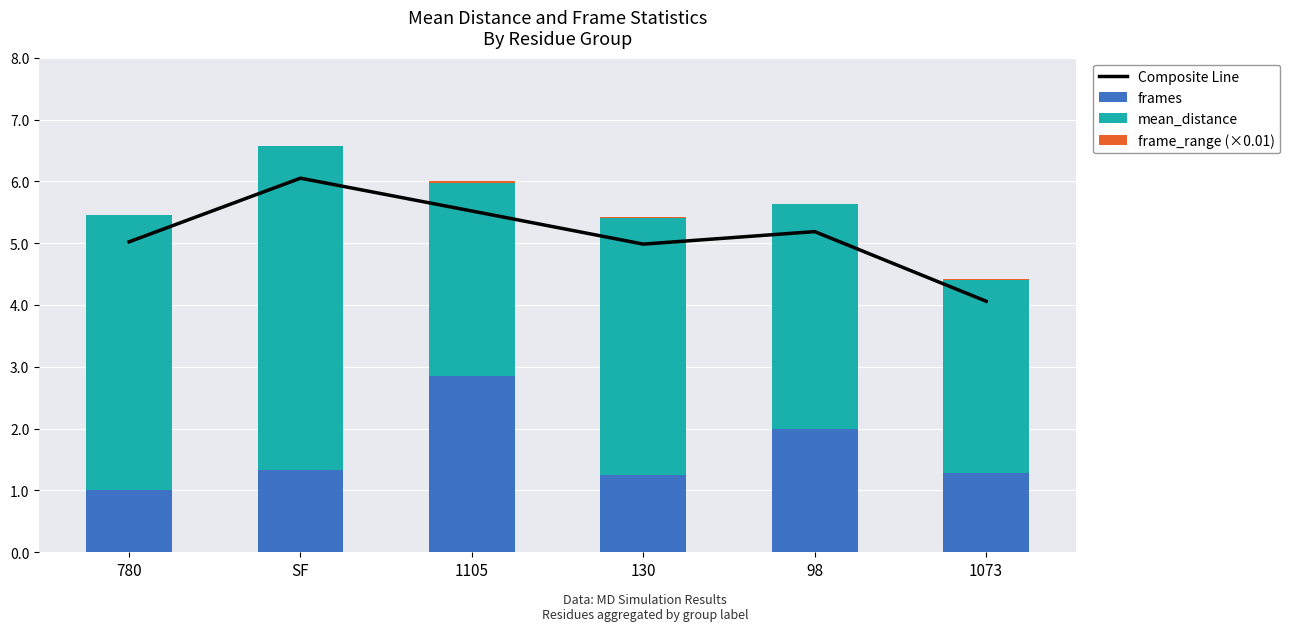

List the series in order of their peak value, lowest first.

frame_range (×0.01), frames, mean_distance, Composite Line